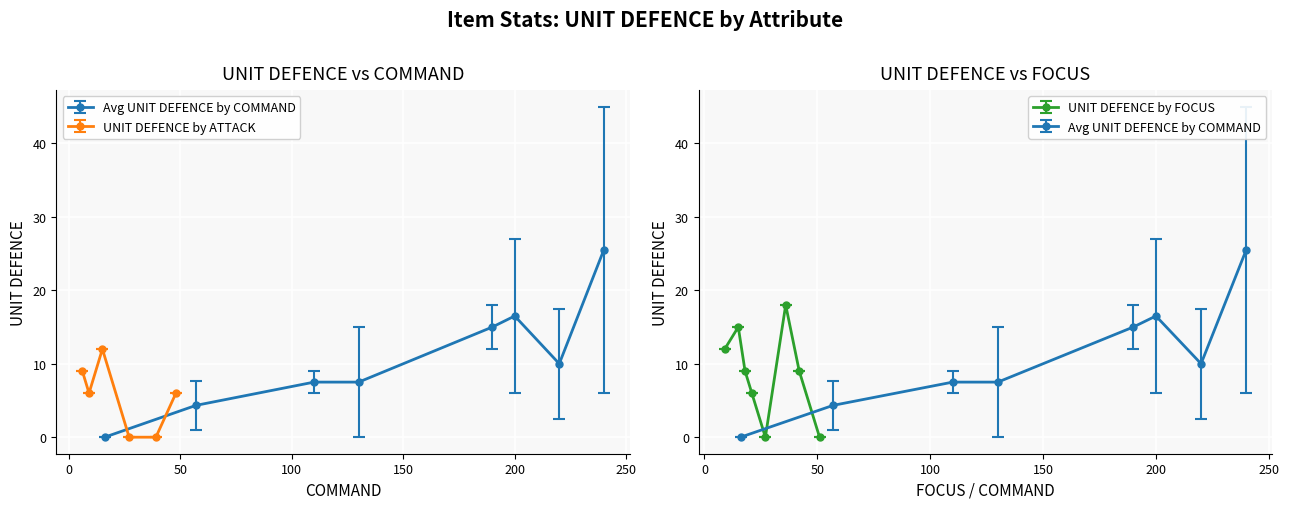

In UNIT DEFENCE by FOCUS, how many points are higher than both neighbors (excluding endpoints)?

2